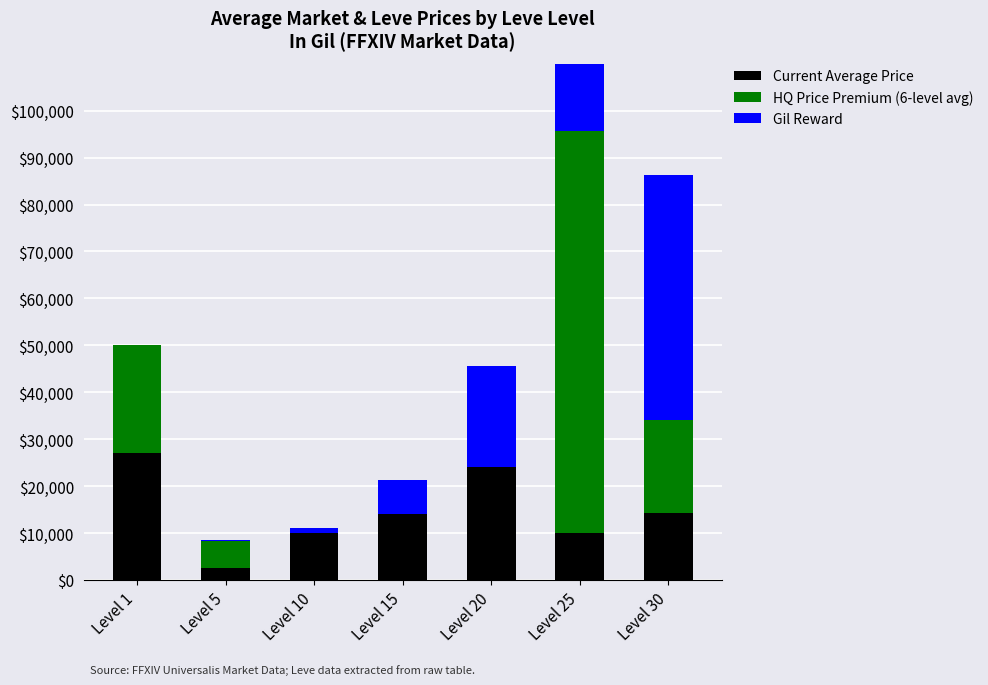

What is the difference between the maximum and second lowest values in the Current Average Price series?

17129